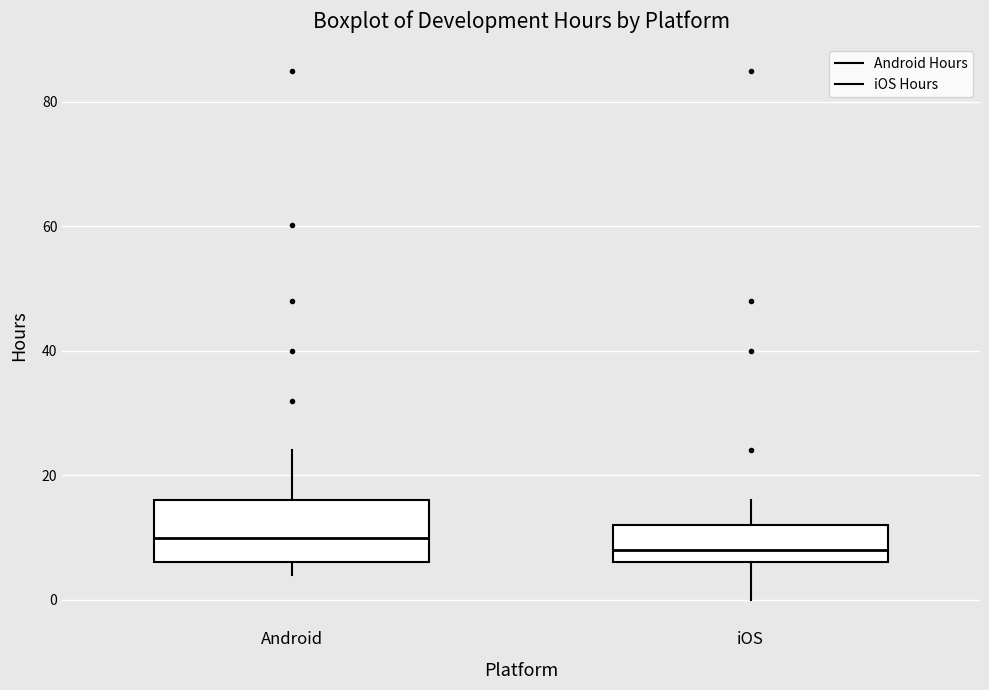

Which box has the lowest median line?

iOS